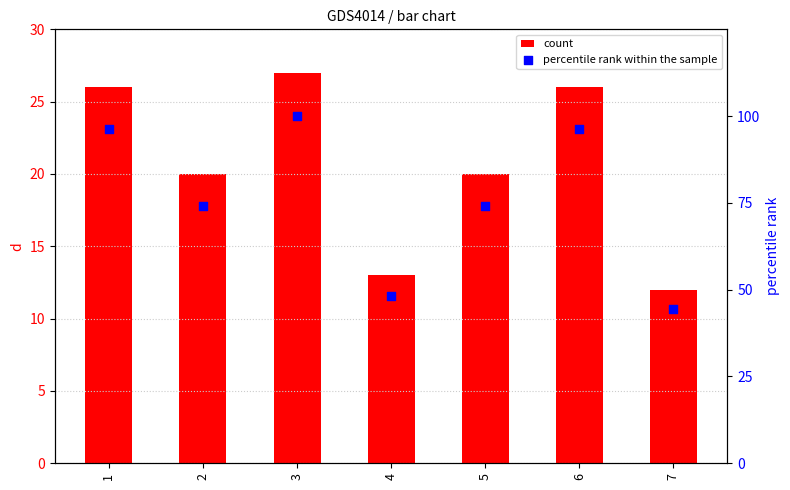

Is the value of percentile rank within the sample at 5 greater than the value of d at 3?

Yes